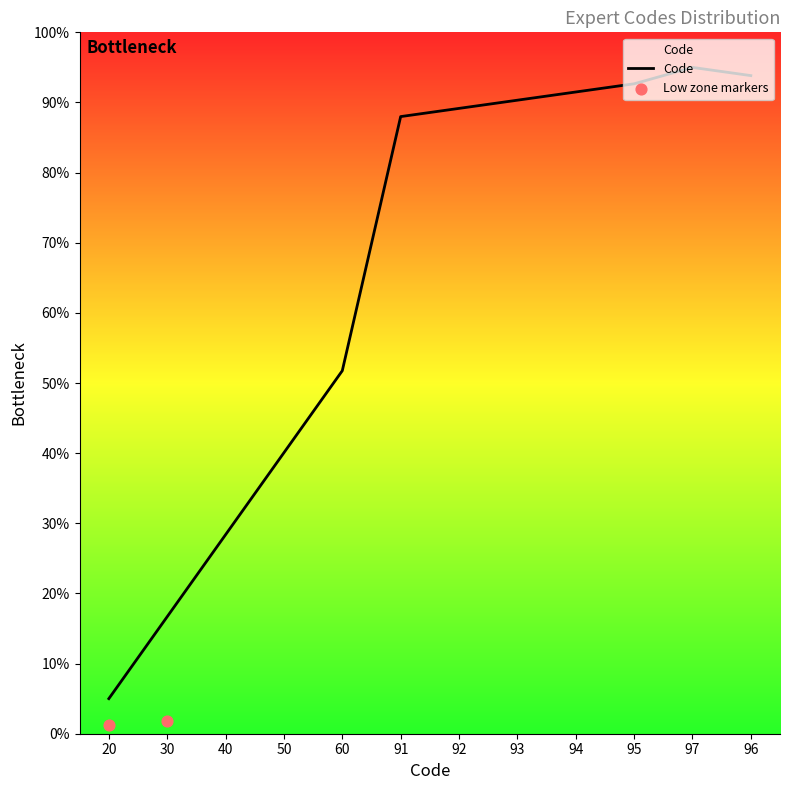

What is the change in value from 60 to 93?

+38.6